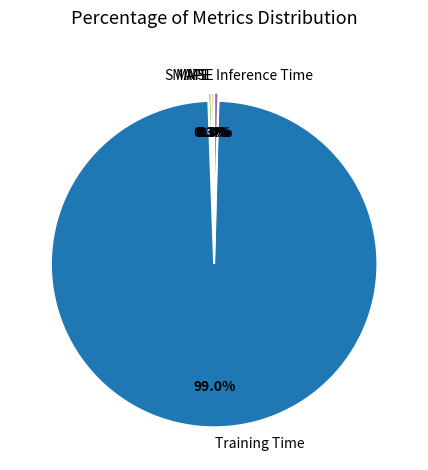

What is the largest slice in the pie chart?

Training Time